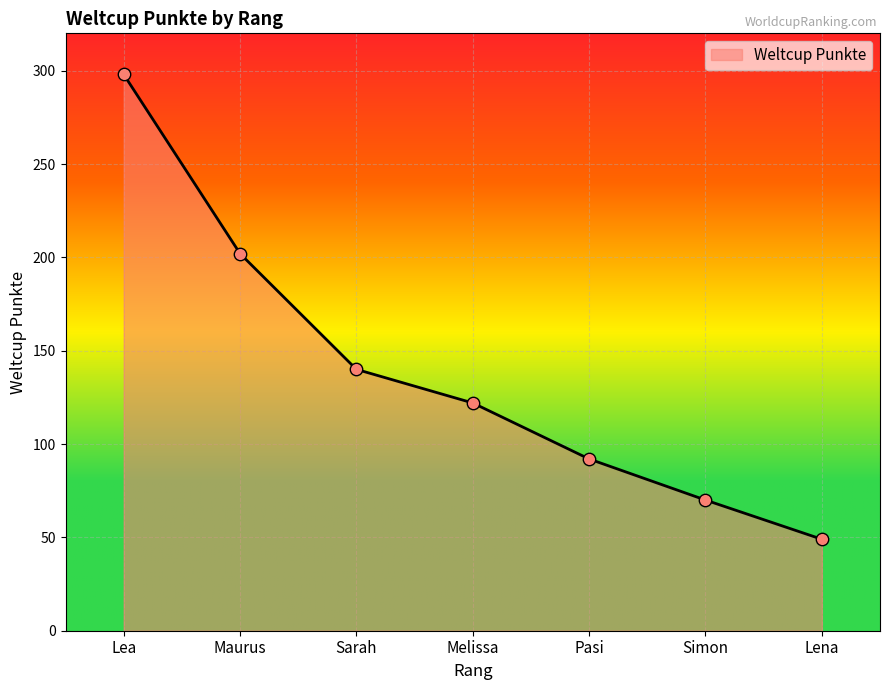

What is the ratio of the value at Maurus to the value at Melissa?

1.7